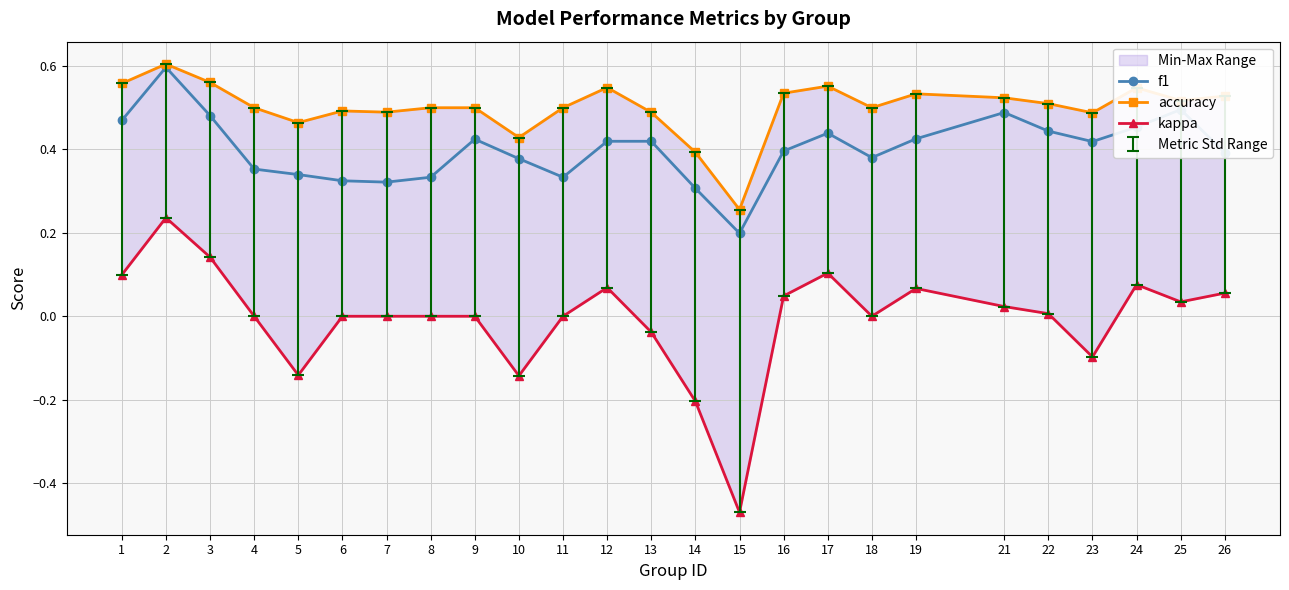

Which series has the largest total across all categories?

accuracy